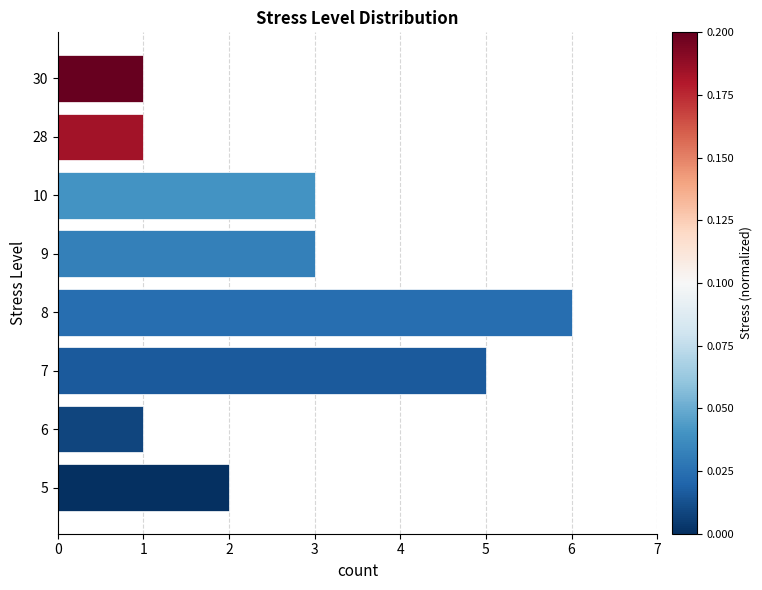

Reading bottom to top, transcribe all the data shown in this chart.

5=2	6=1	7=5	8=6	9=3	10=3	28=1	30=1